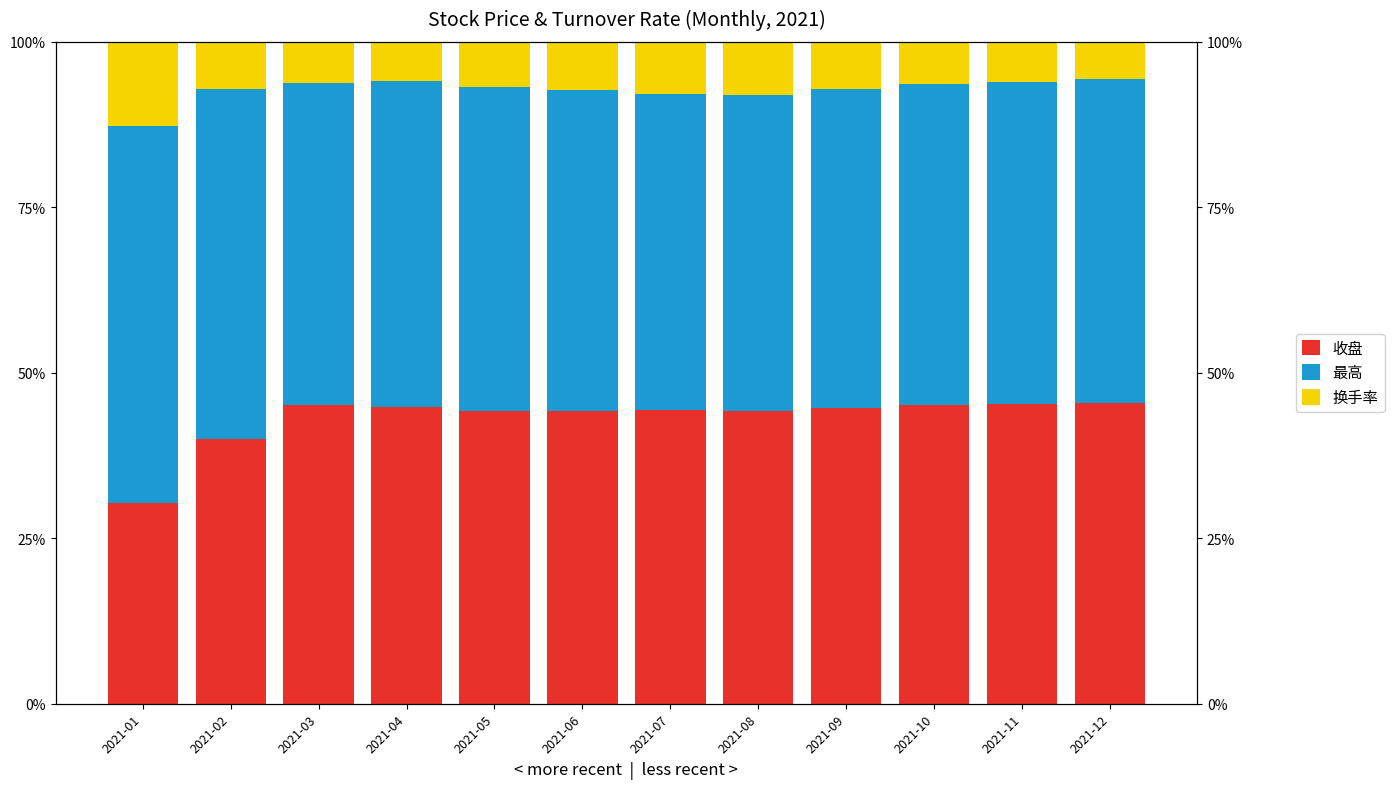

The value of 换手率 at 2021-06 is 7.3. True or false?

True